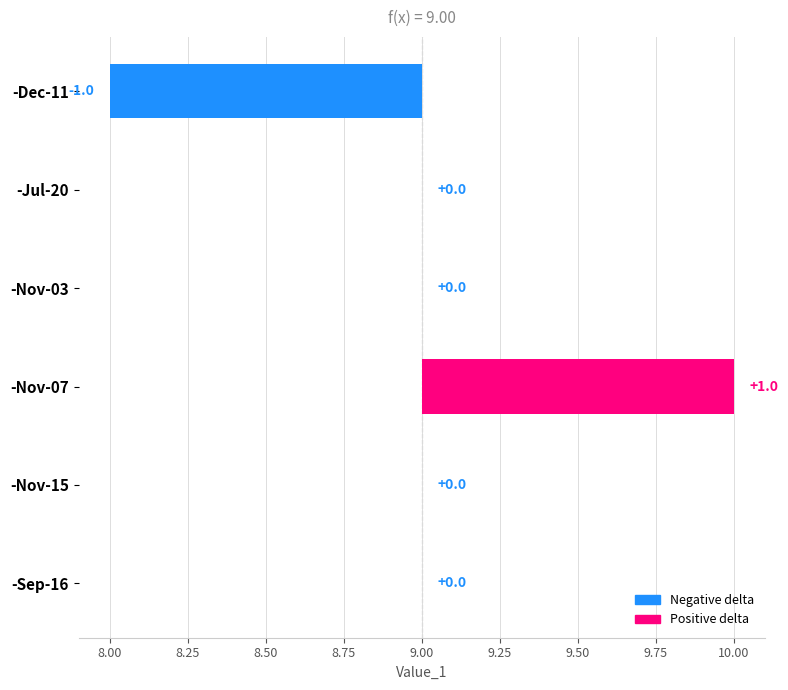

How many values are between 0 and 1?

5